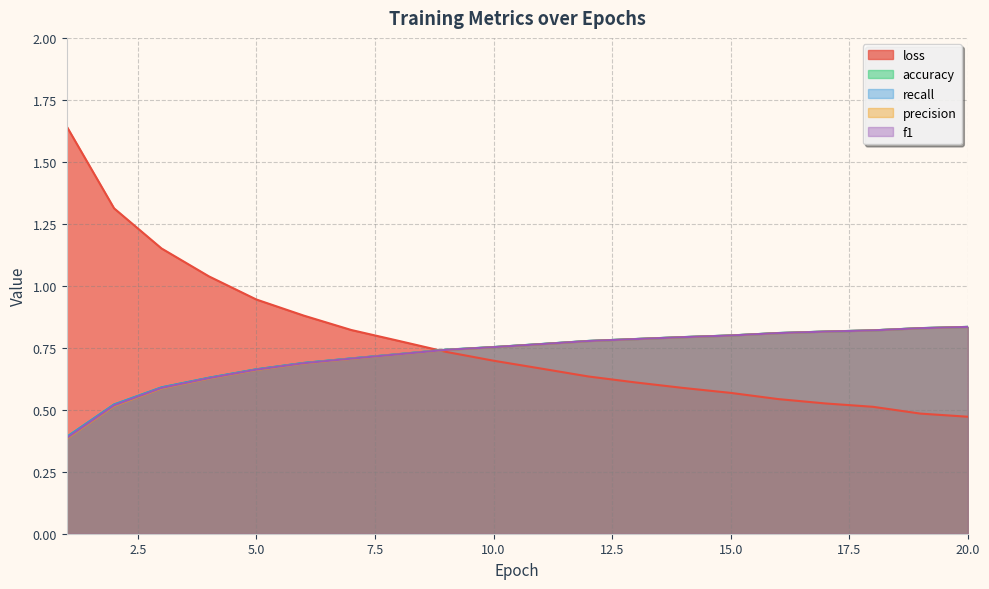

What is the sum of the f1 values at 10 and 6?

1.4